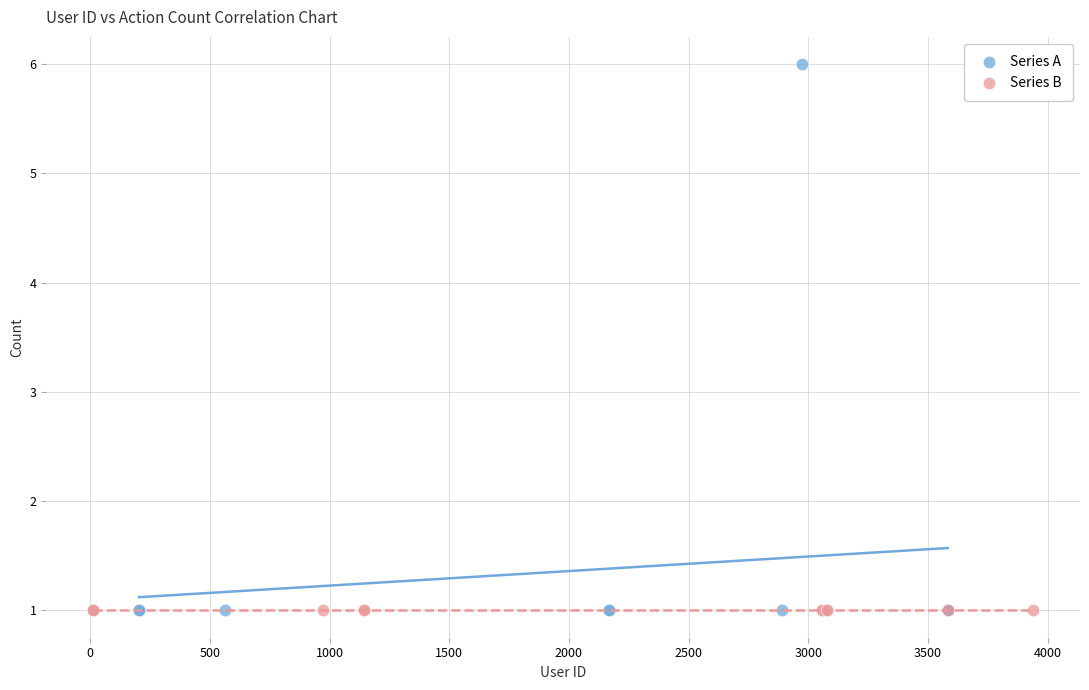

Which series contains the highest Y value?

Series A